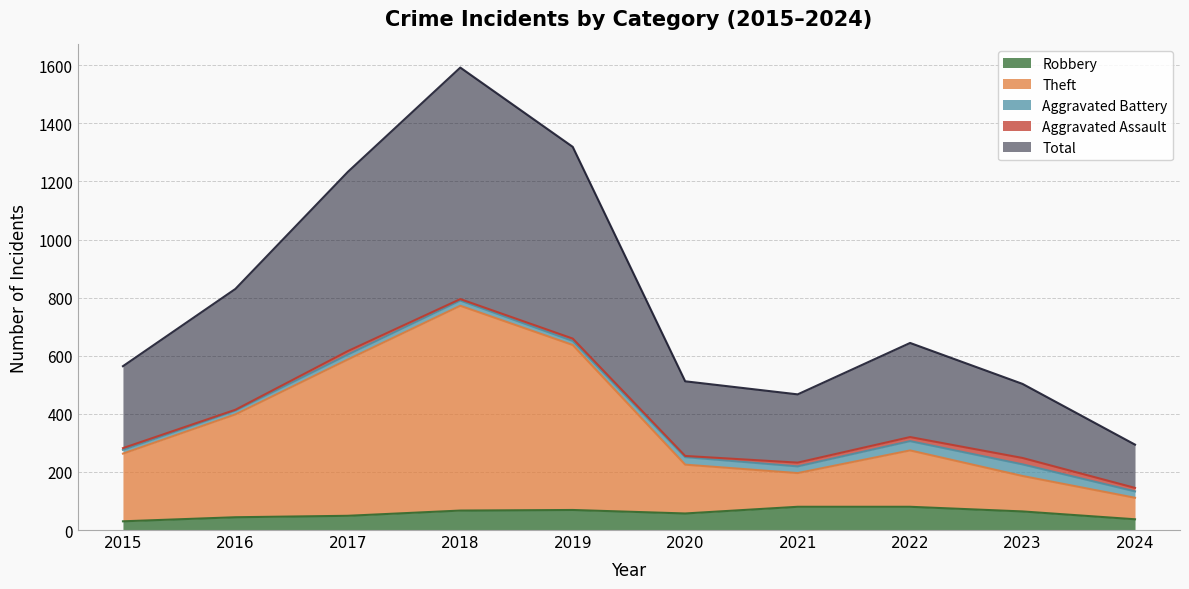

What are all the series names shown in the legend?

Robbery, Theft, Aggravated Battery, Aggravated Assault, Total